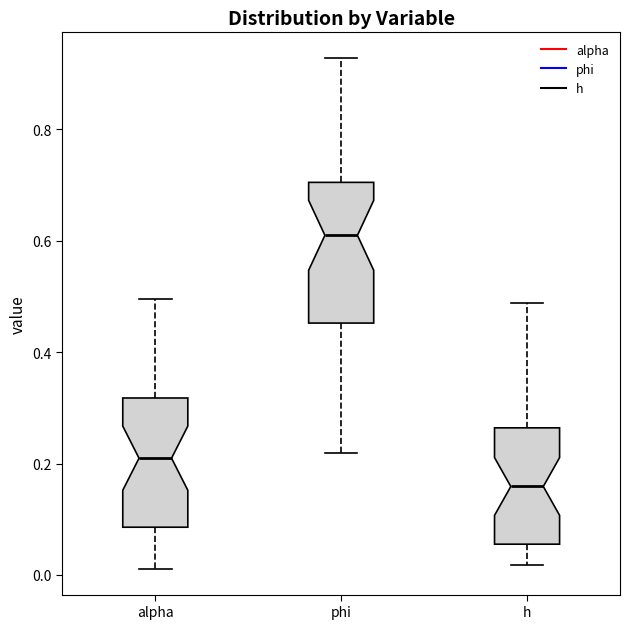

Reading left to right, transcribe this box plot: for each box, give where its median line is, the range the box spans, and where its two whiskers end, as read against the y-axis. The values are not printed on the chart, so give them approximately, as read against the axis.

alpha: median 0.20, box 0.08 to 0.32, whiskers 0.02 to 0.50
phi: median 0.60, box 0.46 to 0.70, whiskers 0.22 to 0.92
h: median 0.16, box 0.06 to 0.26, whiskers 0.02 to 0.48